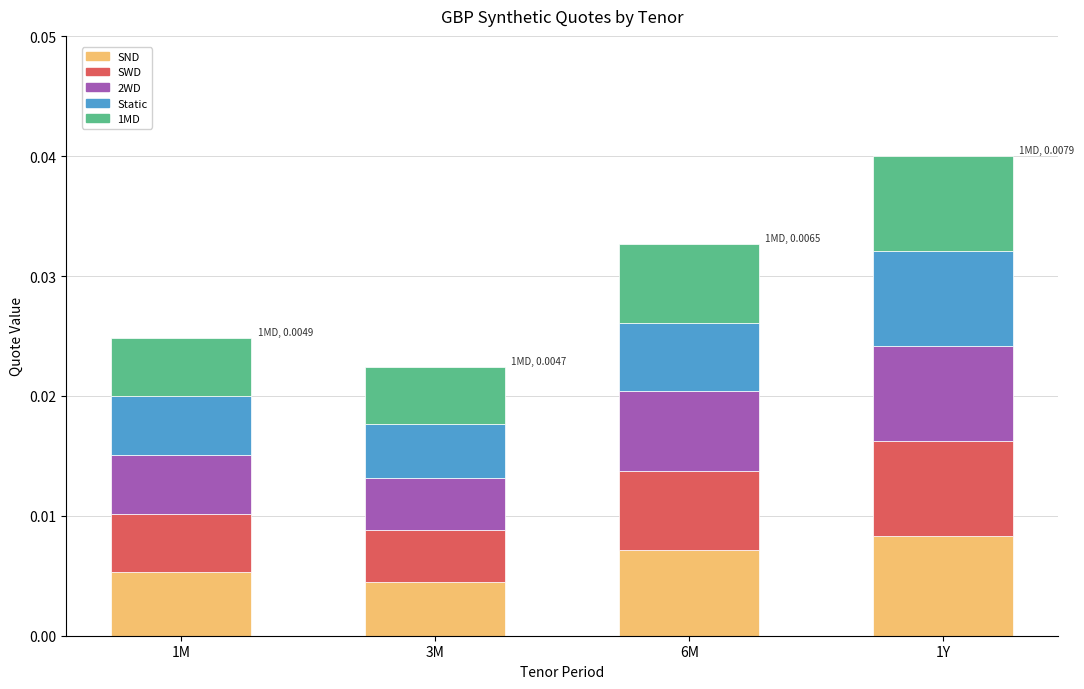

Count the SND values in the range 0 to 1.

4